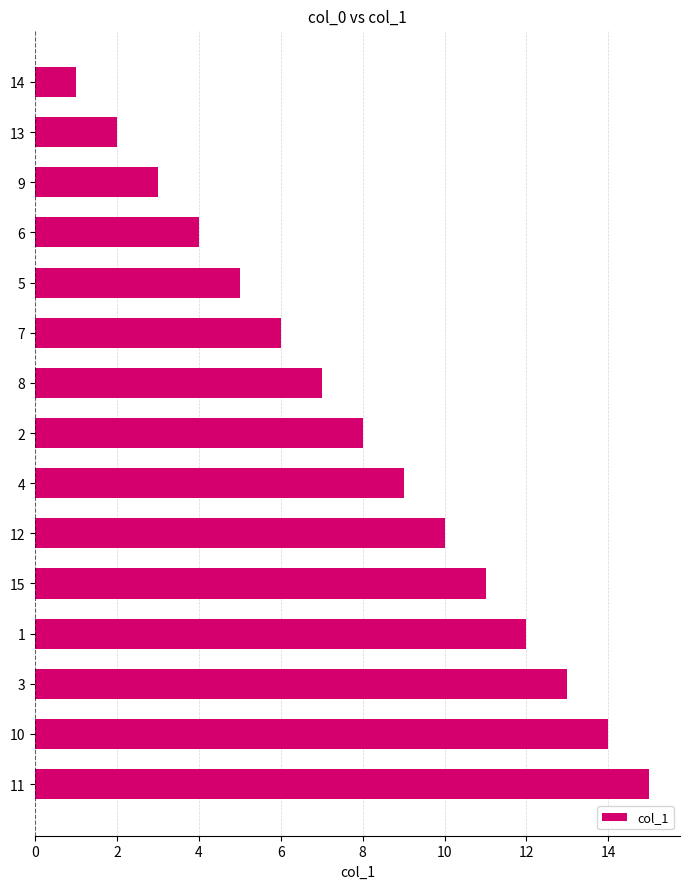

At which category does the chart reach its peak across all series?

11